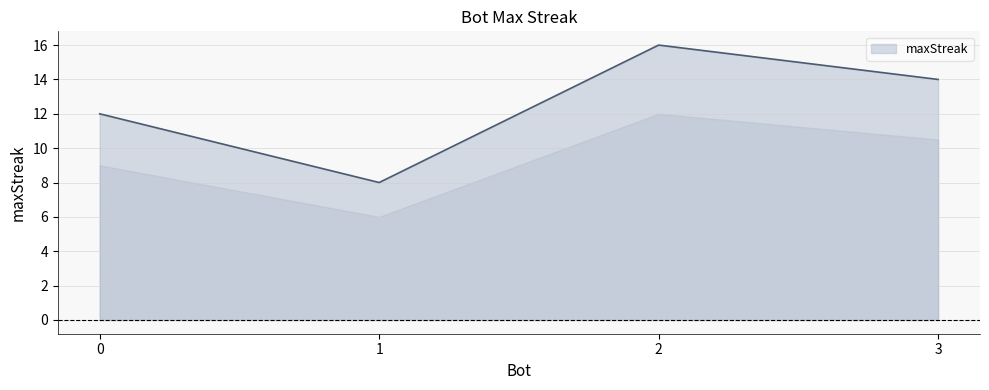

How many distinct data groups are displayed?

1